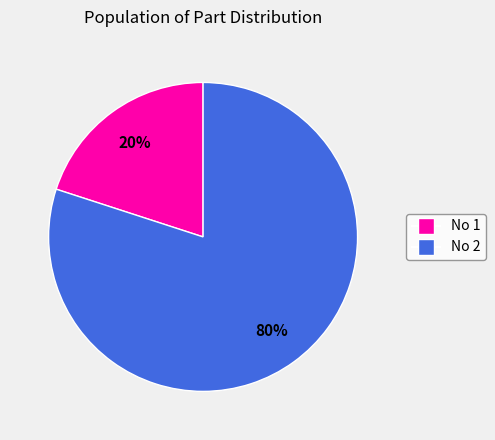

Is there any slice that represents more than half of the pie?

Yes